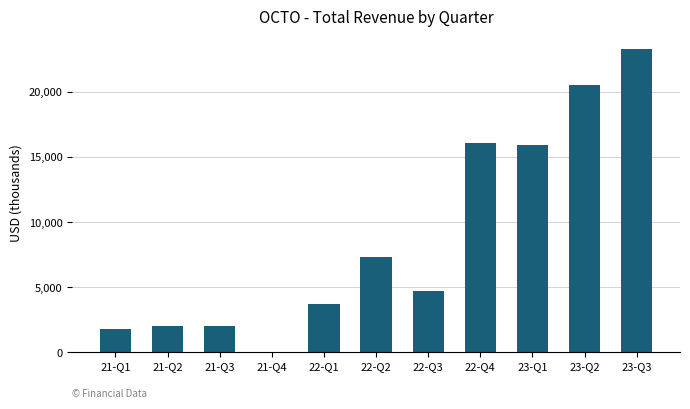

Does the chart contain stacked bars?

No